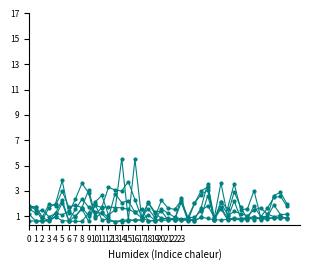

How many lines are shown in the chart?

6